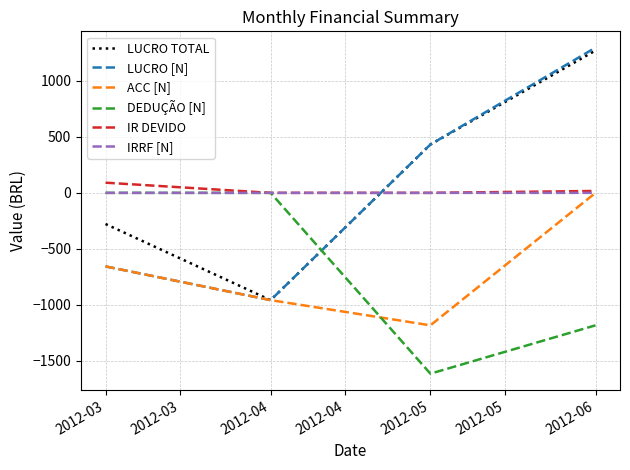

List the labels in order of LUCRO TOTAL value, smallest first.

2012-04, 2012-03, 2012-05, 2012-06